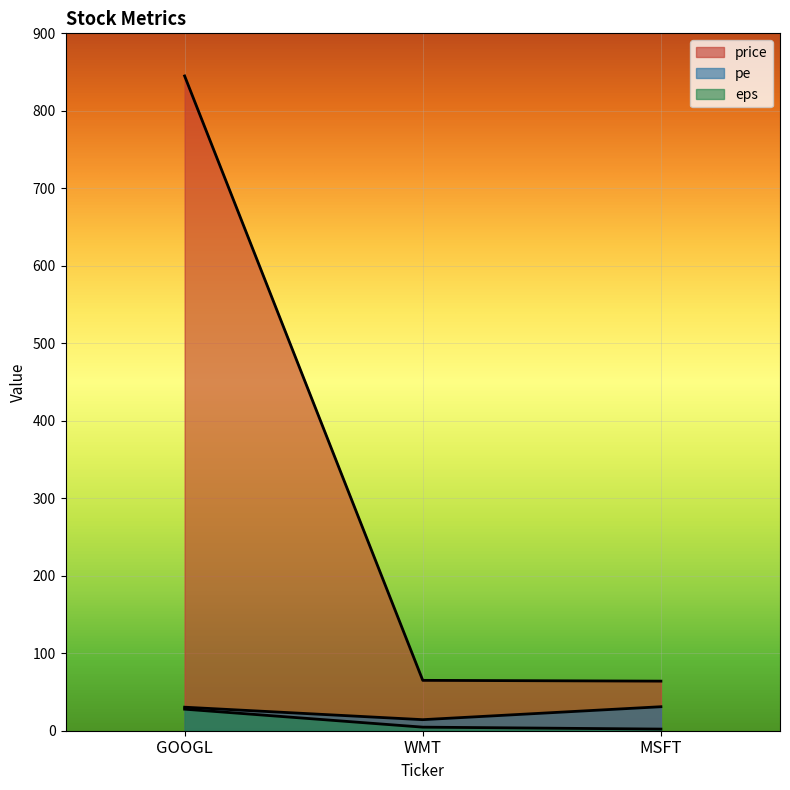

The value of pe at GOOGL is 17.4. True or false?

False